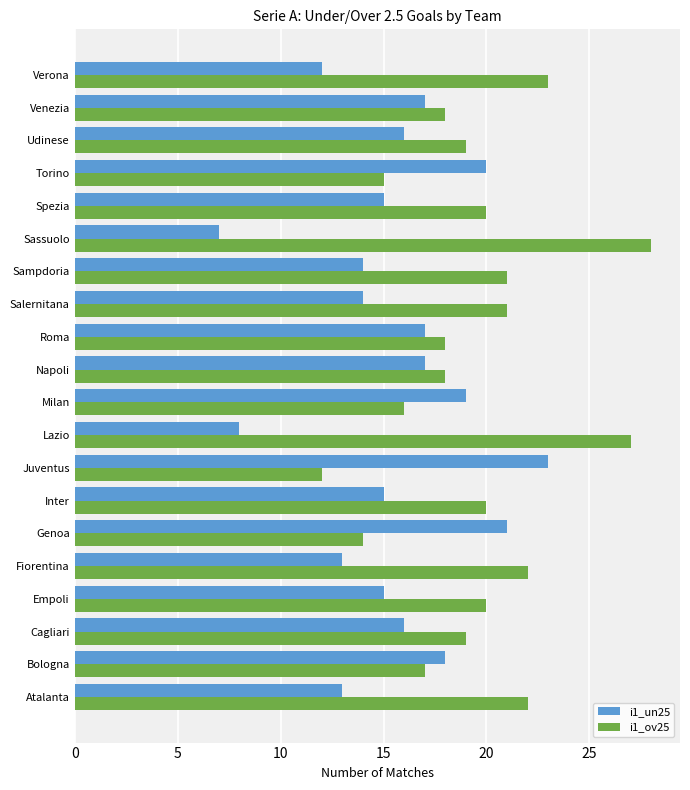

What is the difference between the second highest and second lowest values in the i1_un25 series?

13